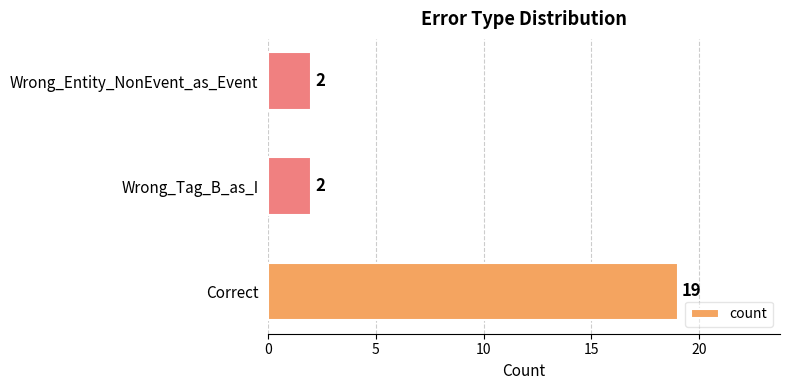

Approximately how many times larger is the value at Correct compared to Wrong_Tag_B_as_I?

9.5